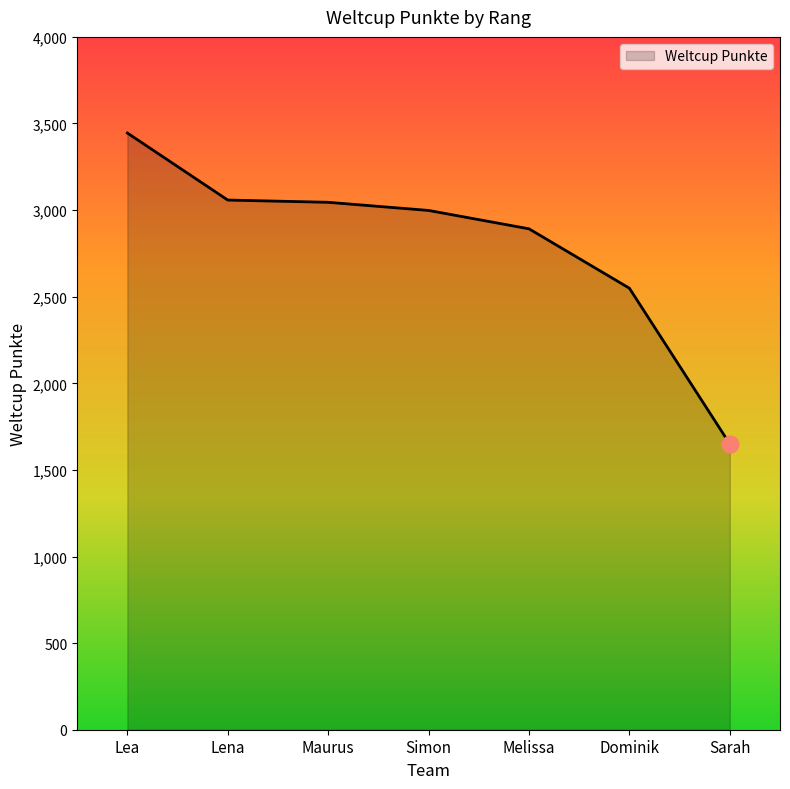

True or false: there are more than 2 points higher than both neighbors.

False